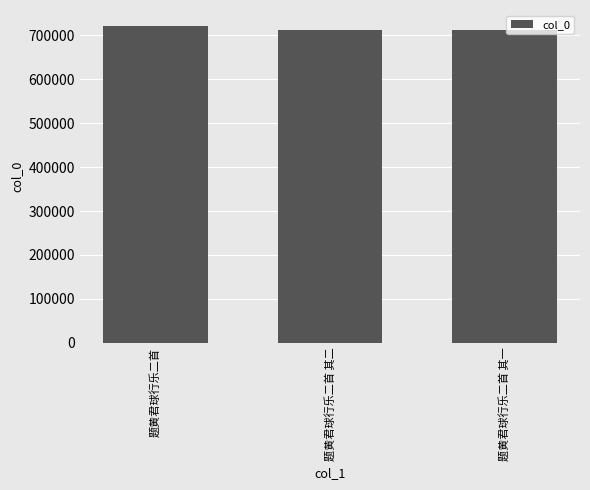

How many data points are less than 712496?

1